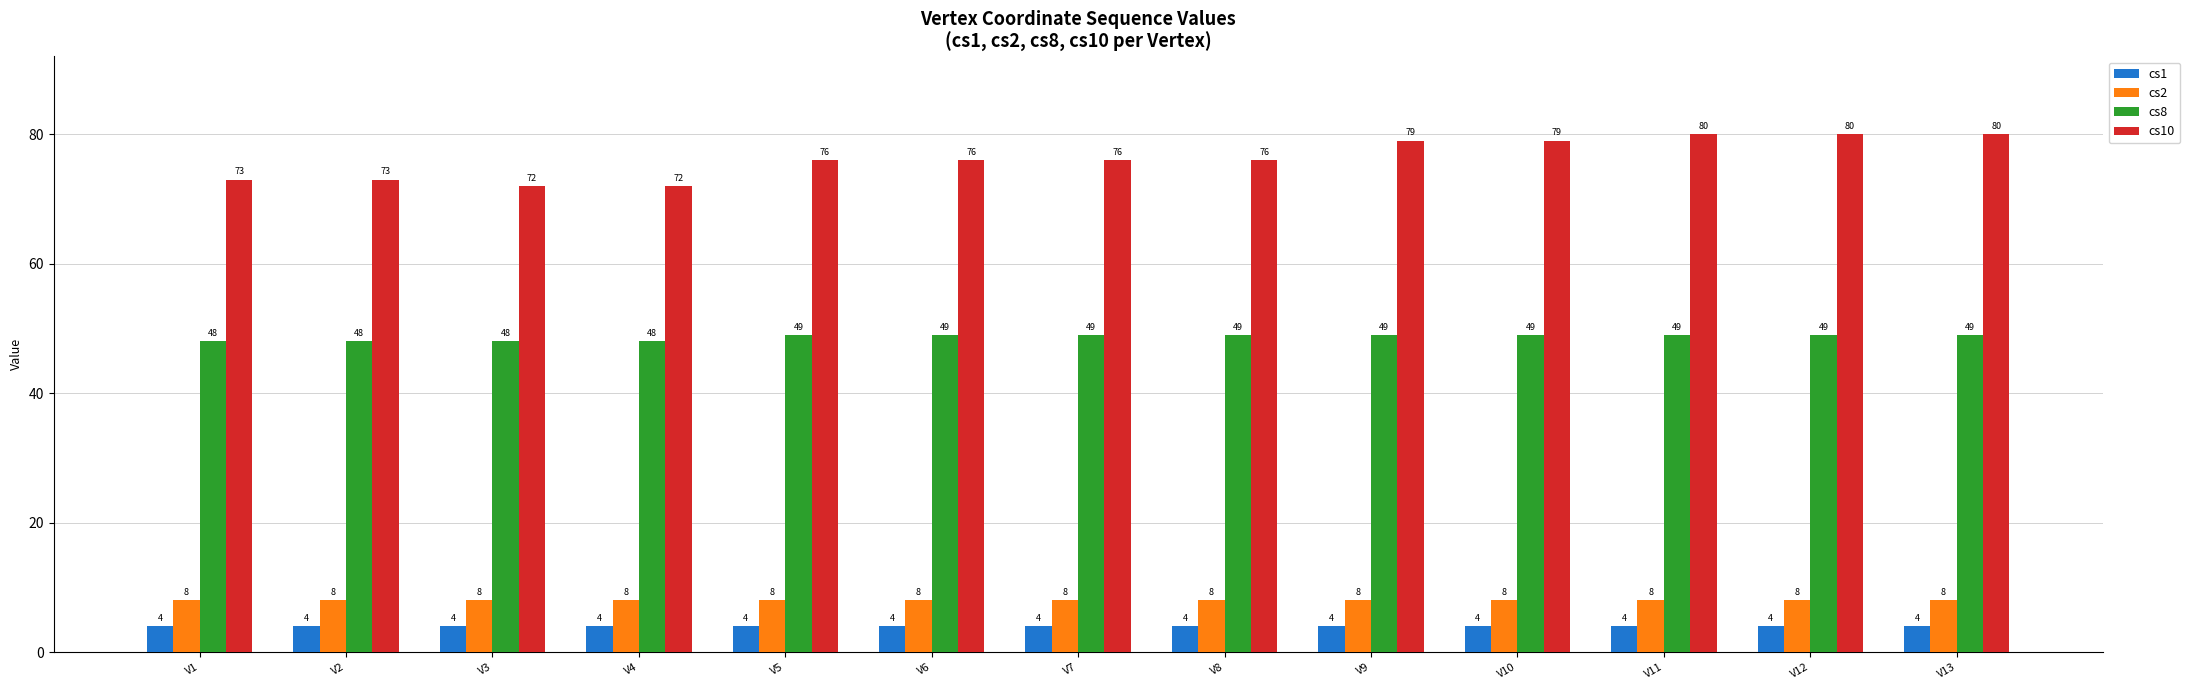

Rank the series by their maximum value, from lowest to highest.

cs1, cs2, cs8, cs10